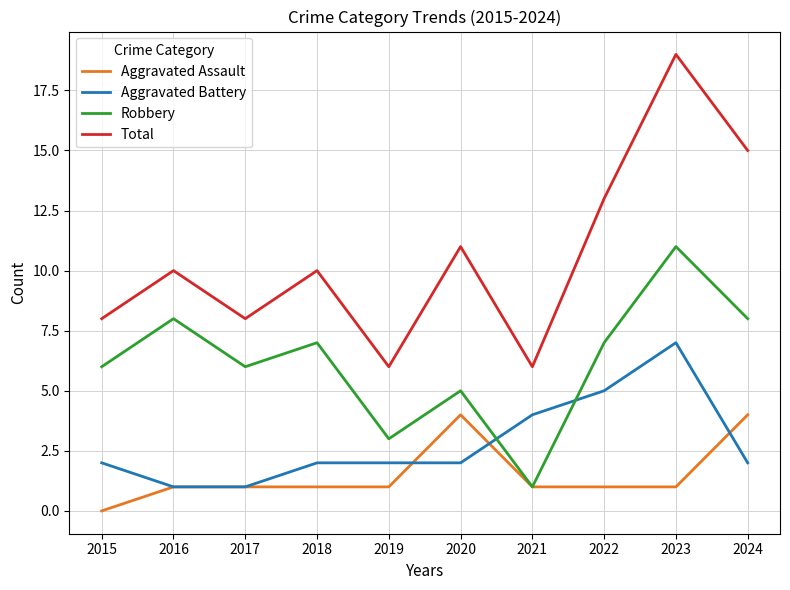

True or false: Aggravated Assault and Total intersect in this chart.

False